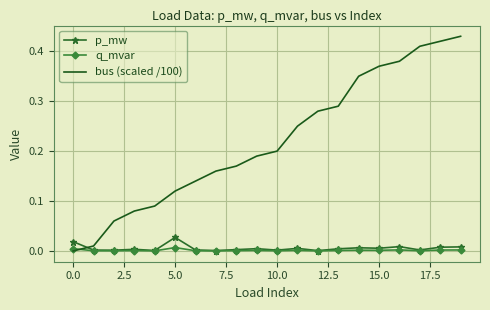

Which series has the largest range (max minus min)?

bus (scaled /100)